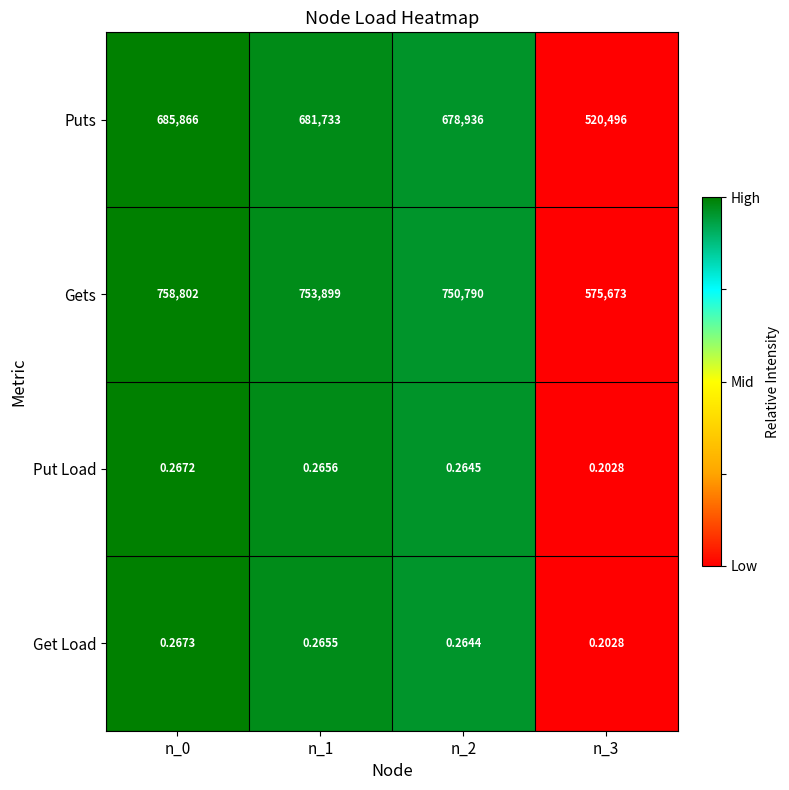

Rank the series by their maximum value, from highest to lowest.

Gets, Puts, Get Load, Put Load